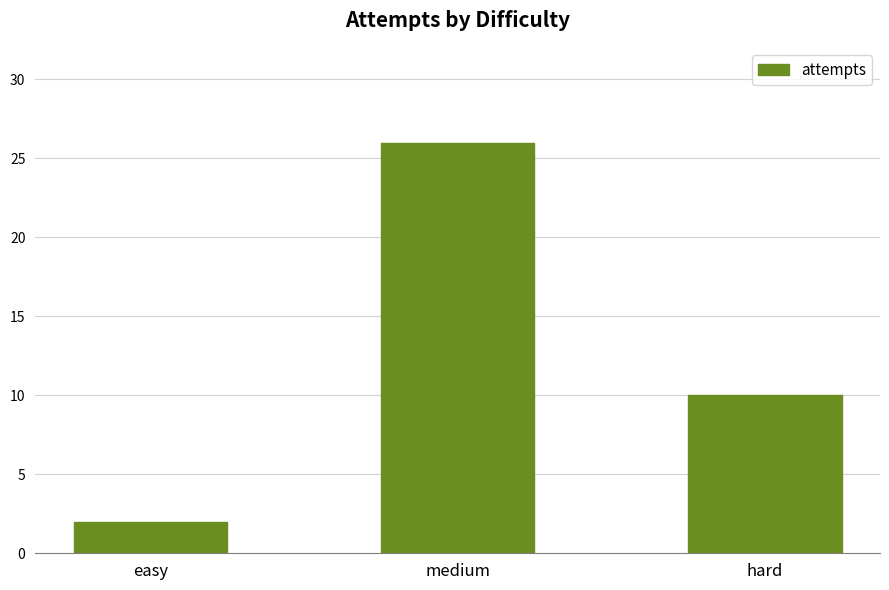

What is the sum of all values?

38